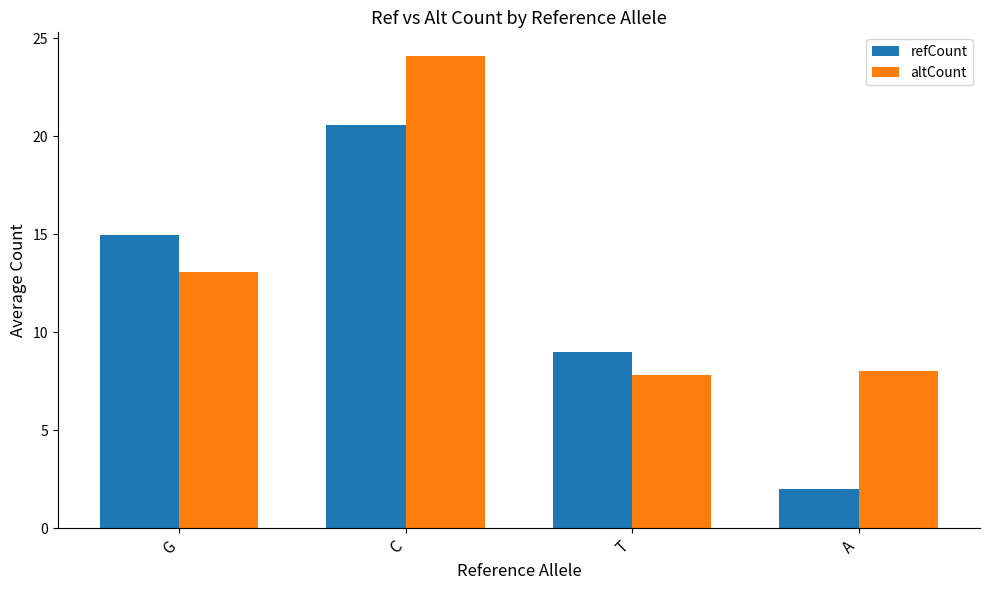

What is the minimum value shown in the chart?

2.0